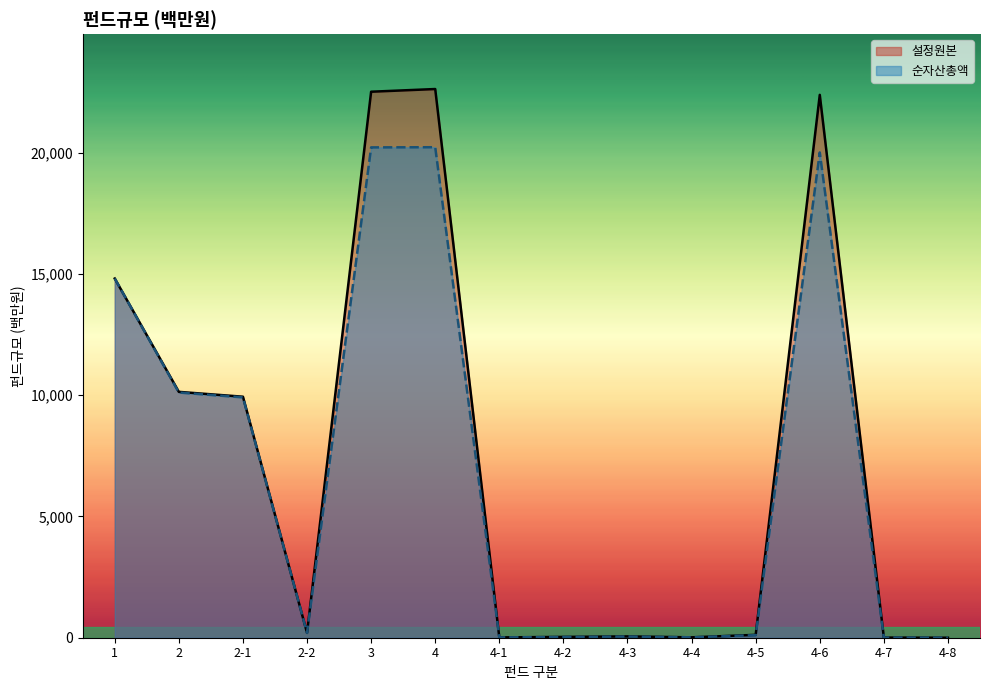

What is the label of the 7th point from the right?

4-2